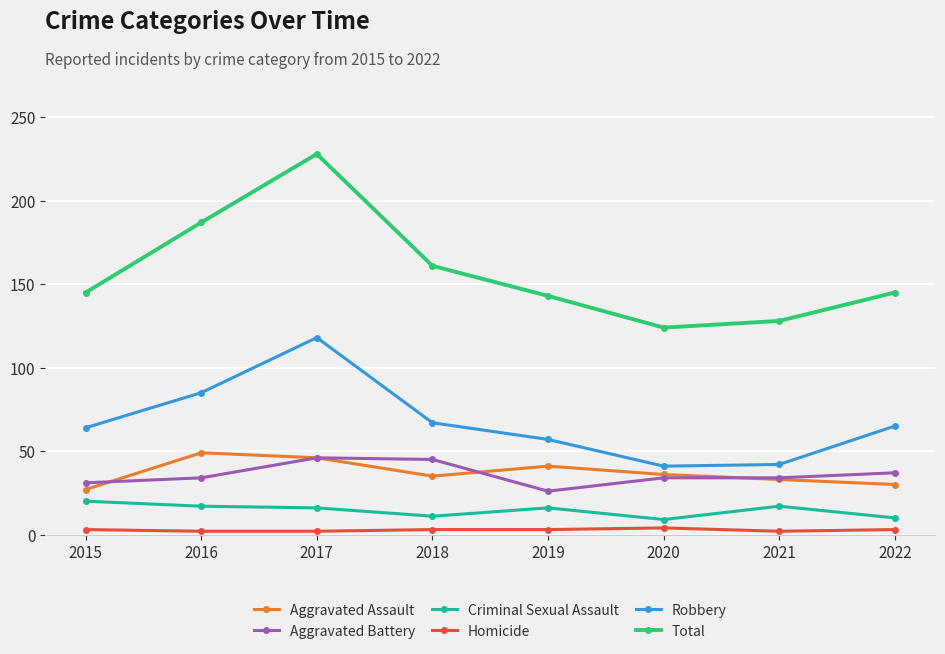

Count the number of categories in the chart.

8